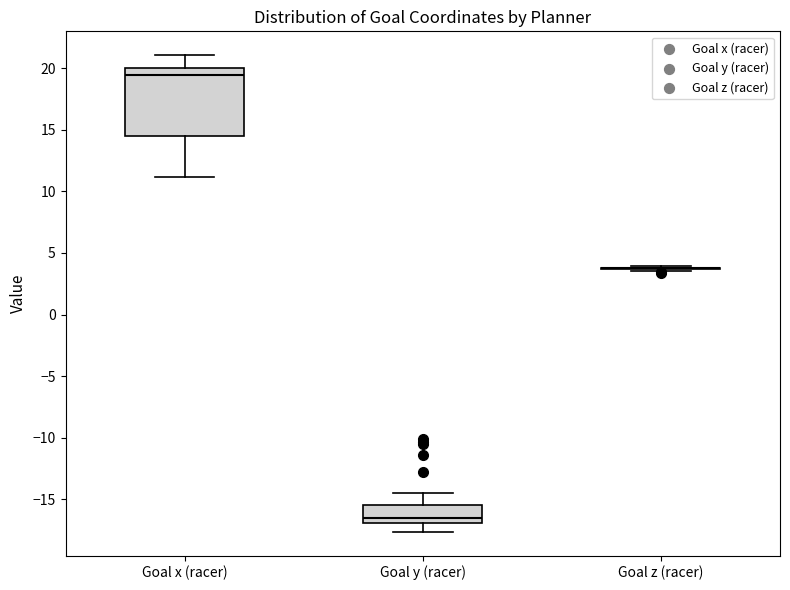

Reading left to right, read every box against the y-axis: the position of its median line, the range the box covers, and the ends of its whiskers. The values are not printed on the chart, so give them approximately, as read against the axis.

Goal x (racer): median 19.5, box 14.5 to 20.0, whiskers 11.0 to 21.0
Goal y (racer): median -16.5, box -17.0 to -15.5, whiskers -17.5 to -14.5
Goal z (racer): box collapsed to a line at 4.0, whiskers 3.5 to 4.0